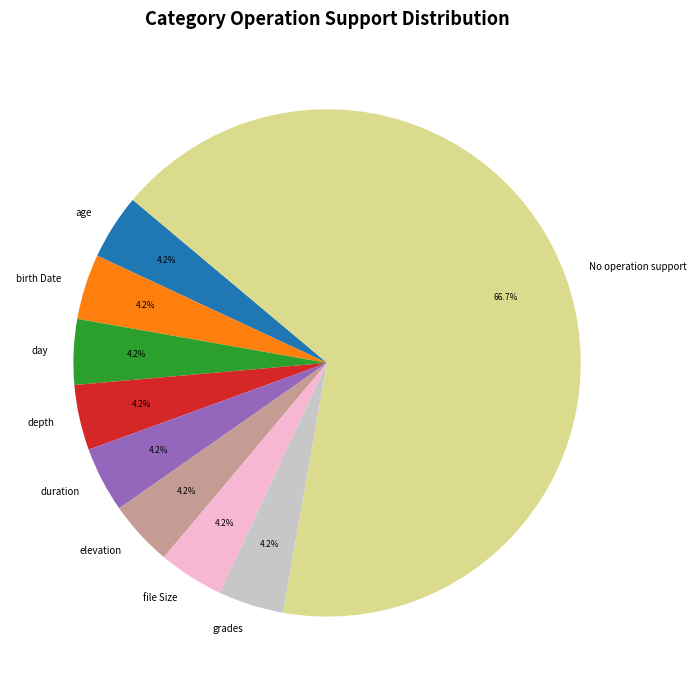

What is the largest slice in the pie chart?

No operation support